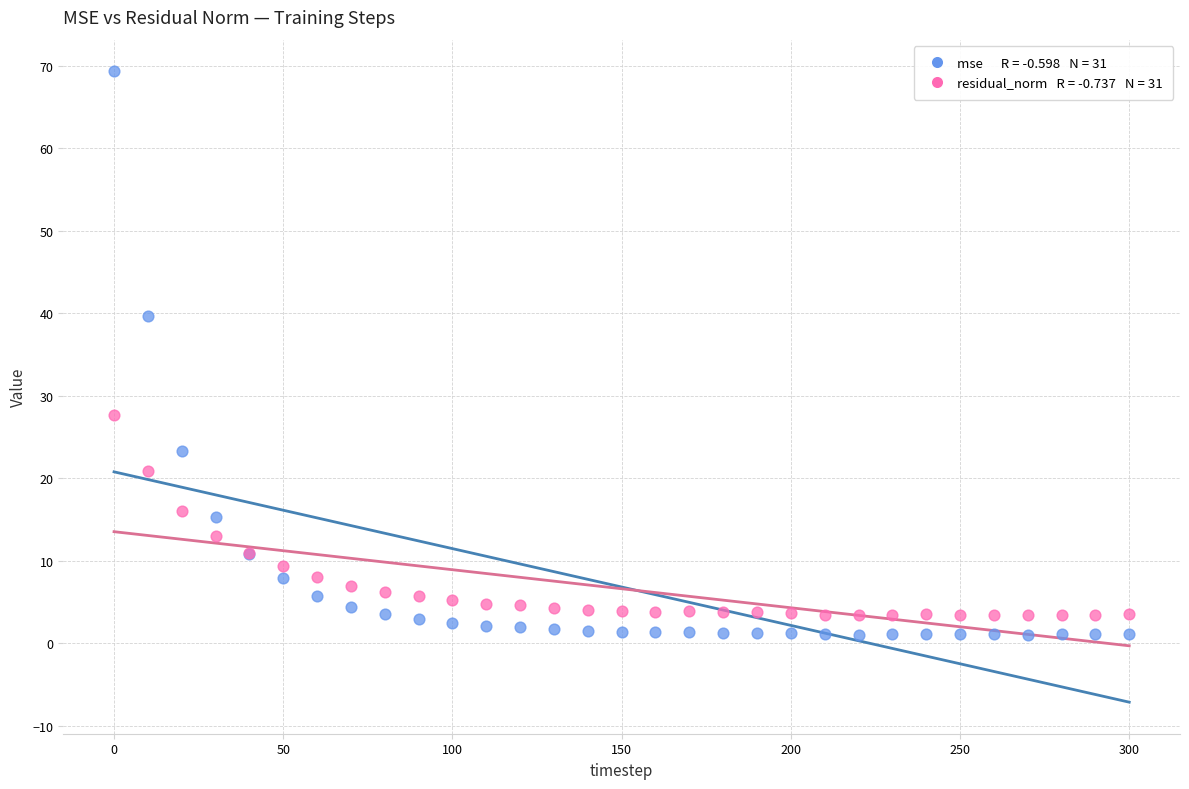

Across all series, what Y value is closest to 35?

39.7